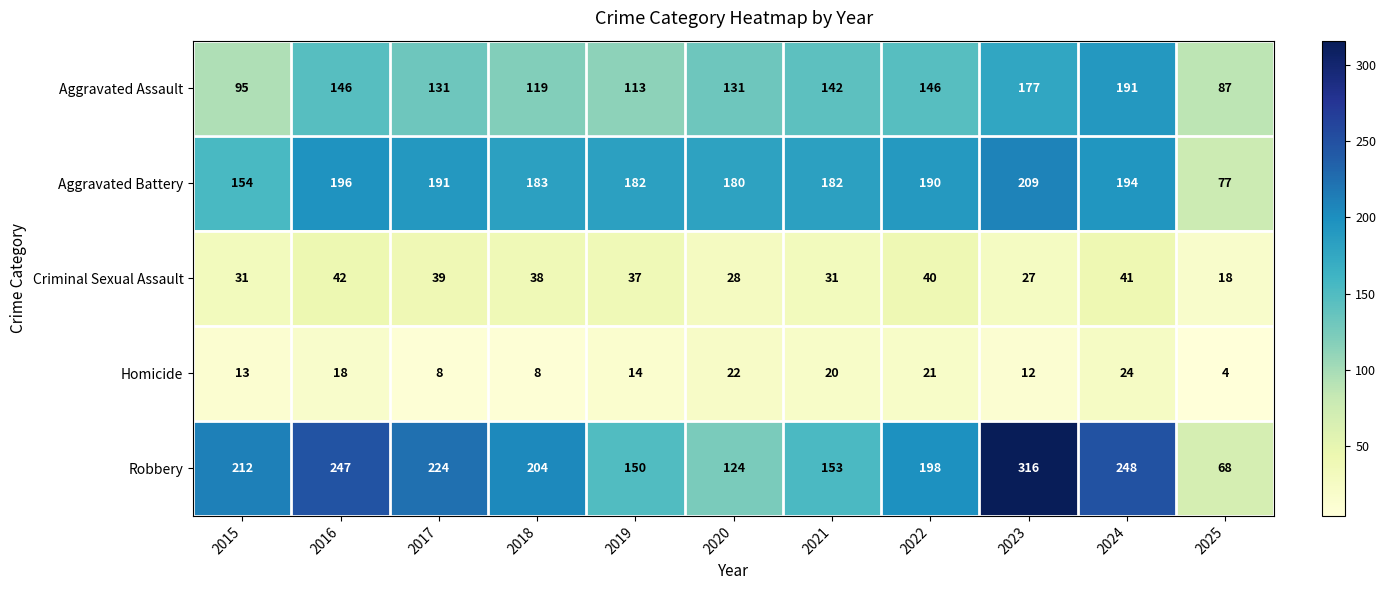

Between 2017 and 2019, which series saw the biggest shift?

Robbery